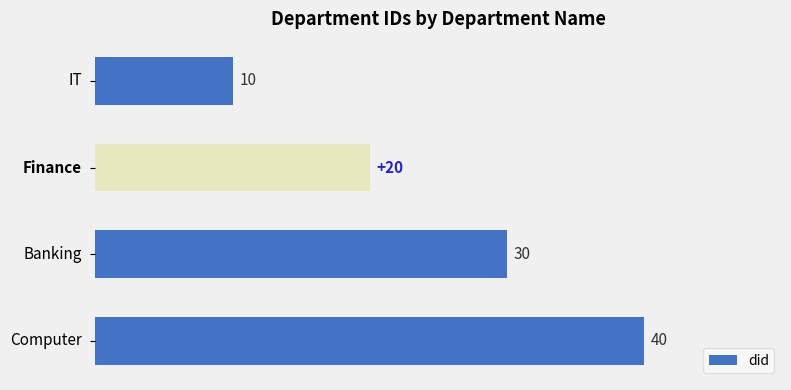

What is the difference between the maximum and second lowest values?

20